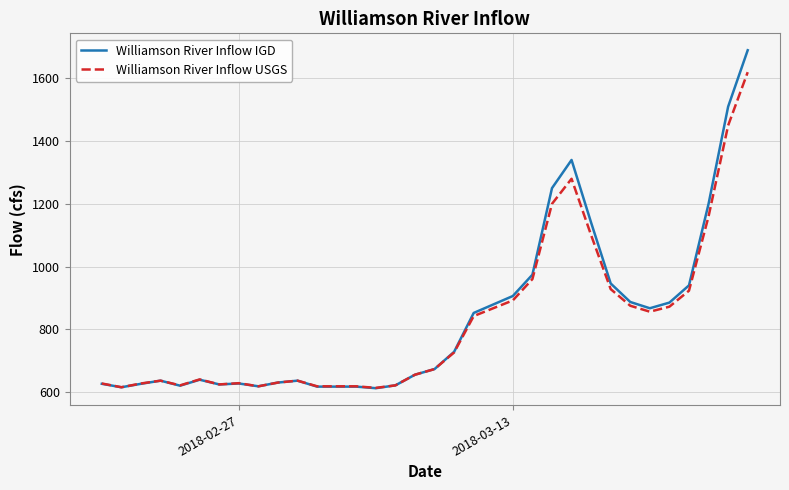

What is the maximum value for Williamson River Inflow USGS?

1620